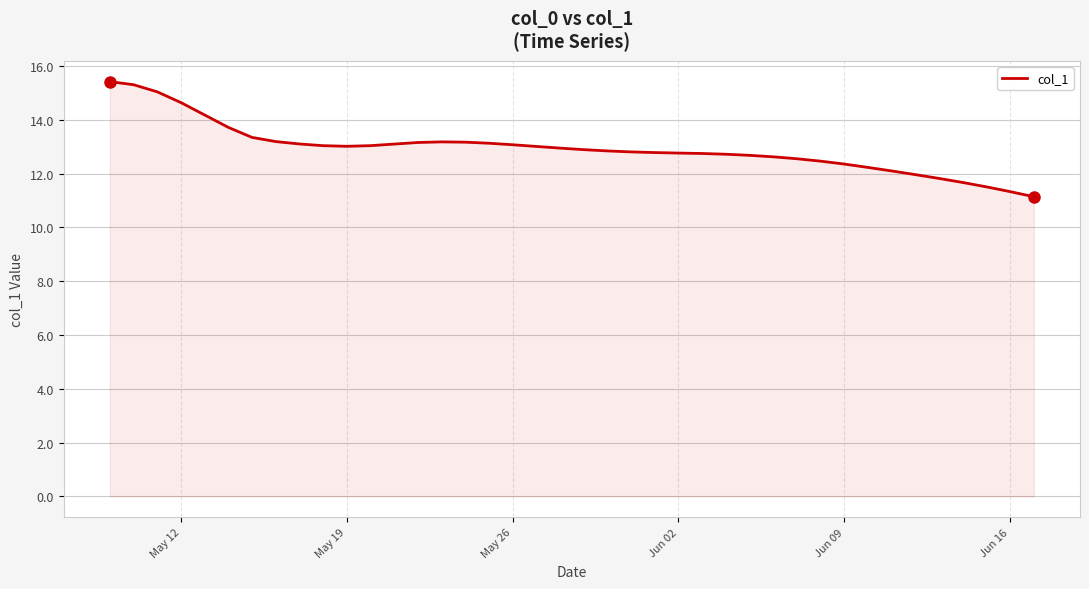

What is the difference between the maximum and minimum values?

4.3